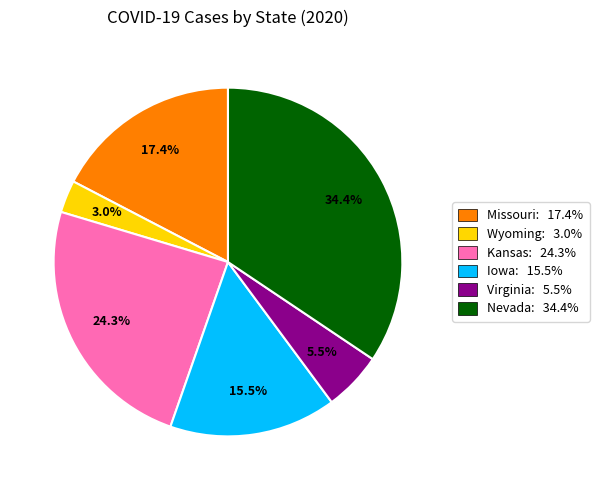

Is there a majority slice in this chart?

No